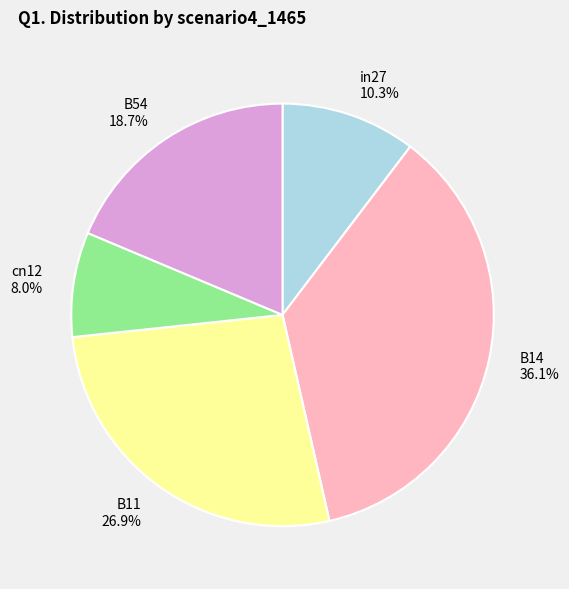

To the nearest percent, what percentage of the pie is B11?

27%